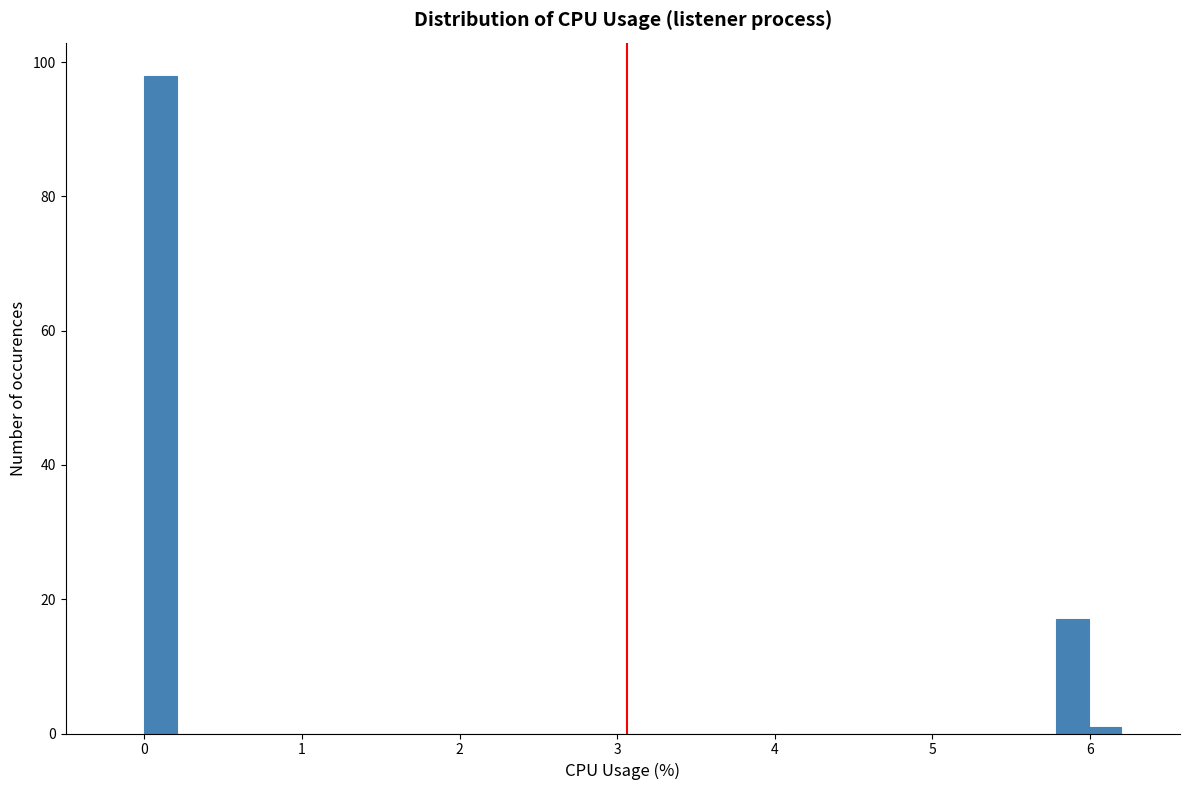

Read against the x-axis, roughly where is the centre of the tallest bar?

0.1